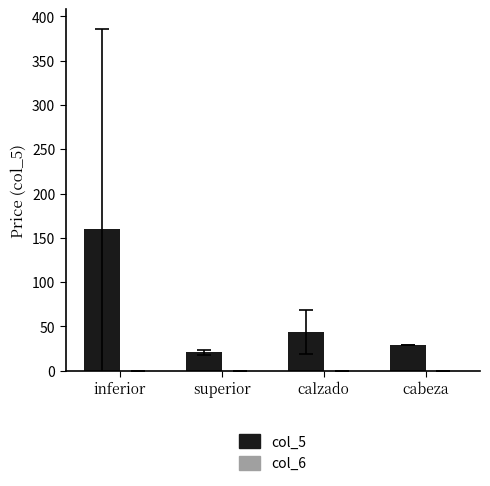

True or false: the data shows 160 at inferior.

True